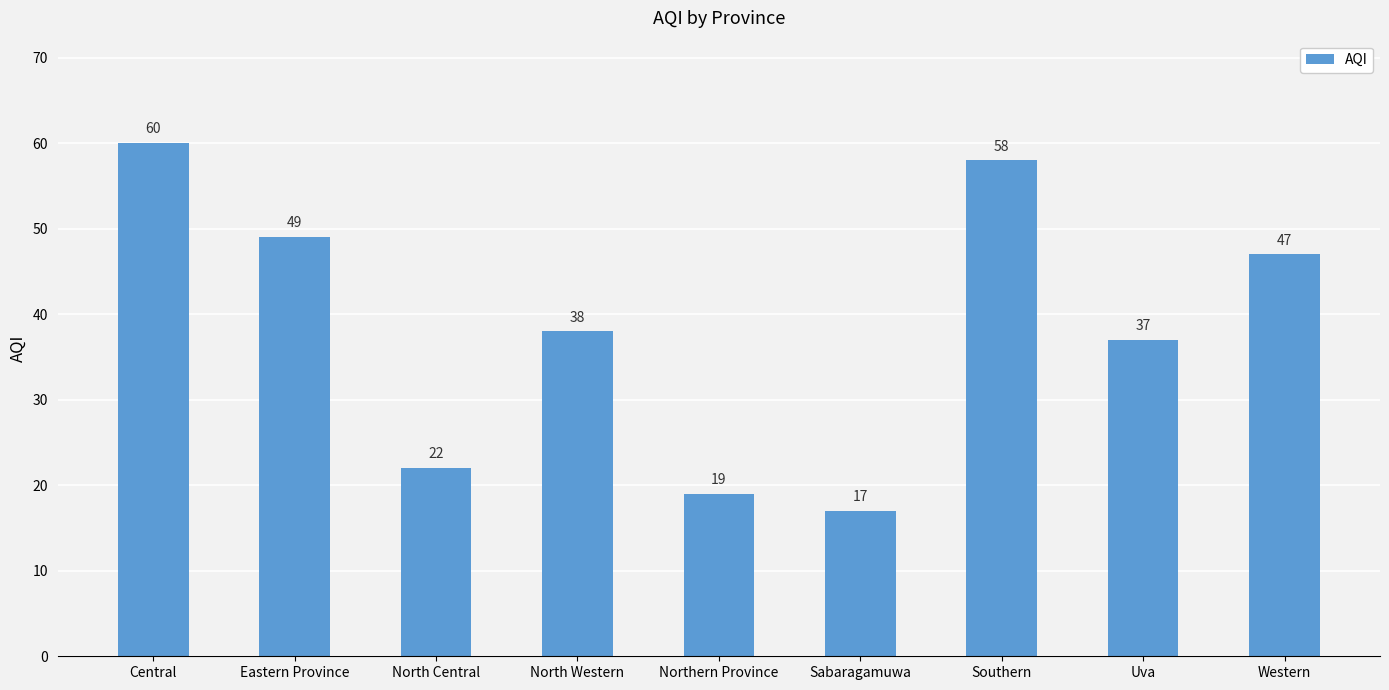

What is the minimum value shown in the chart?

17